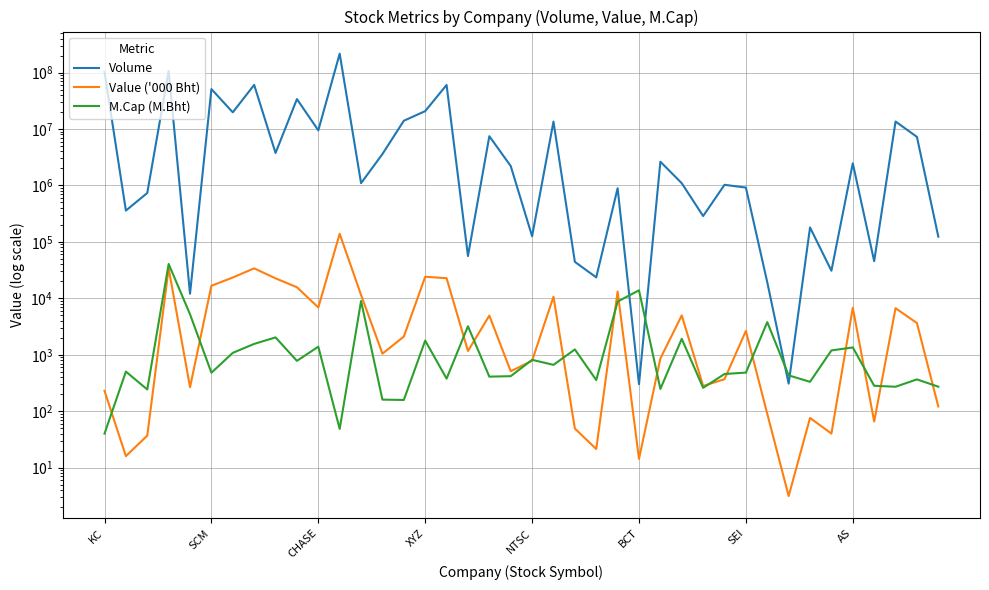

What is the value of the Value ('000 Bht) point at the 38th from the left?

6684.8